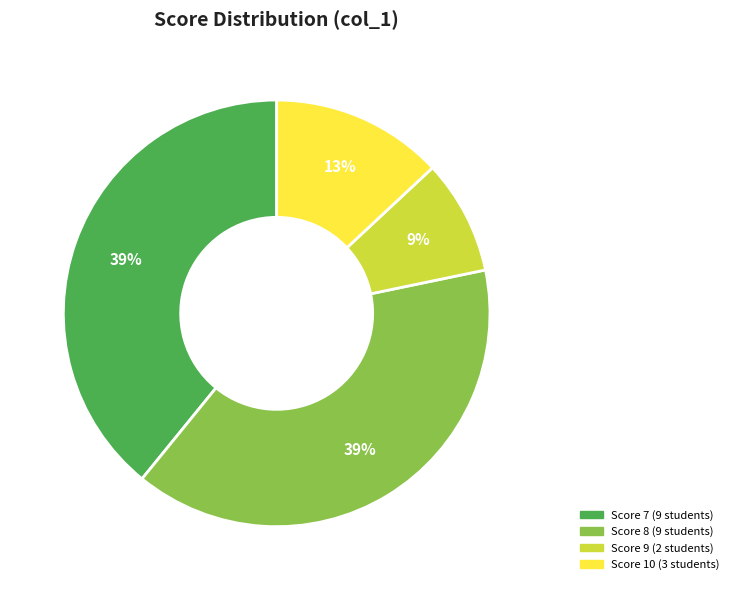

Is there any slice that represents more than half of the pie?

No